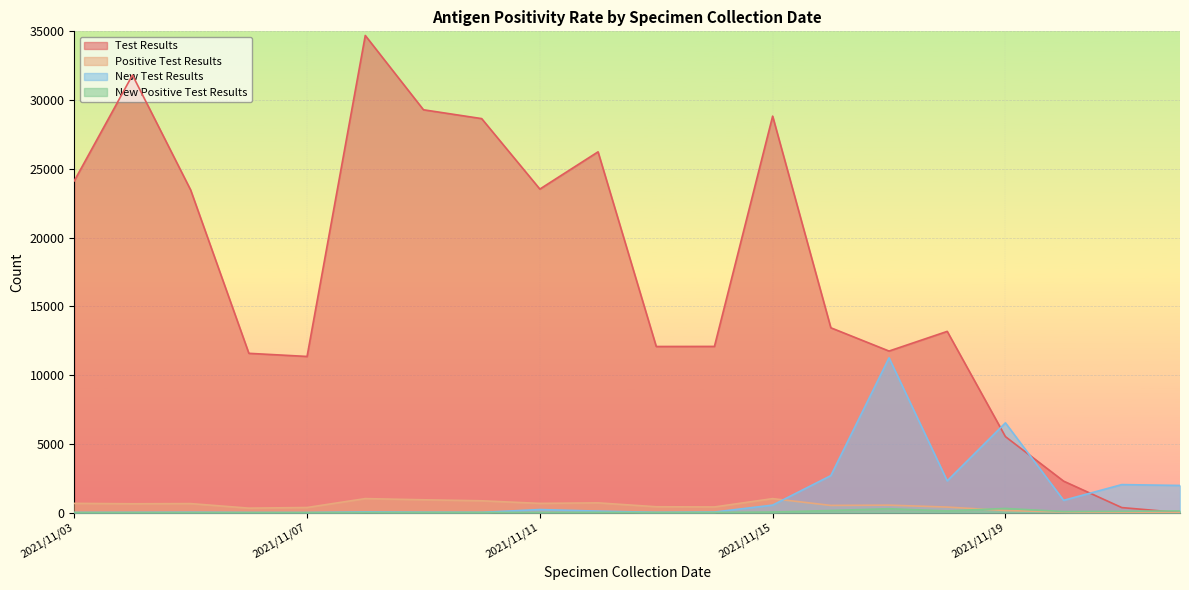

At 2021/11/06, list the series in order from smallest to largest.

New Positive Test Results, New Test Results, Positive Test Results, Test Results